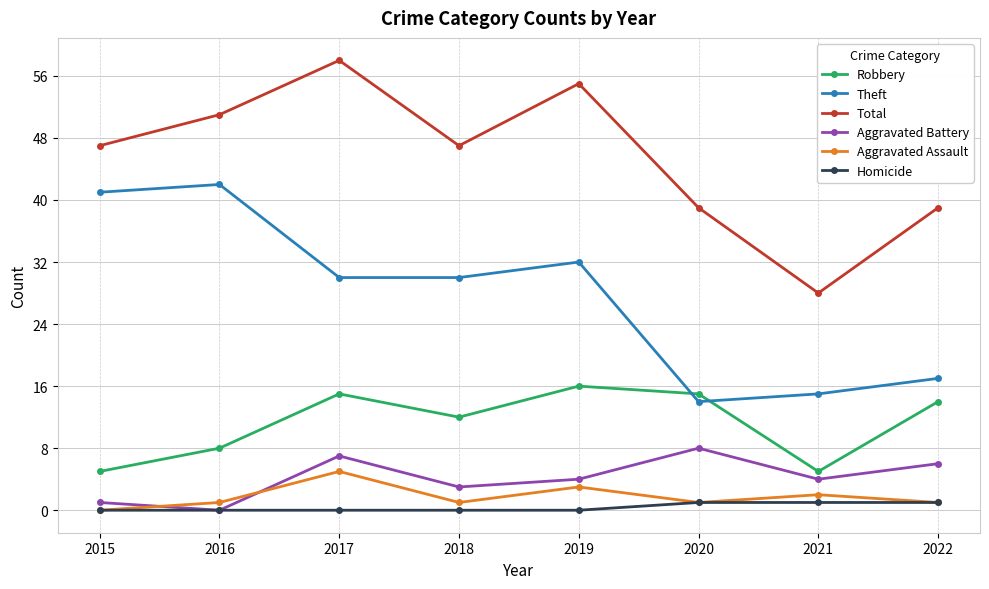

What is the value of the Total point at the 7th from the left?

28